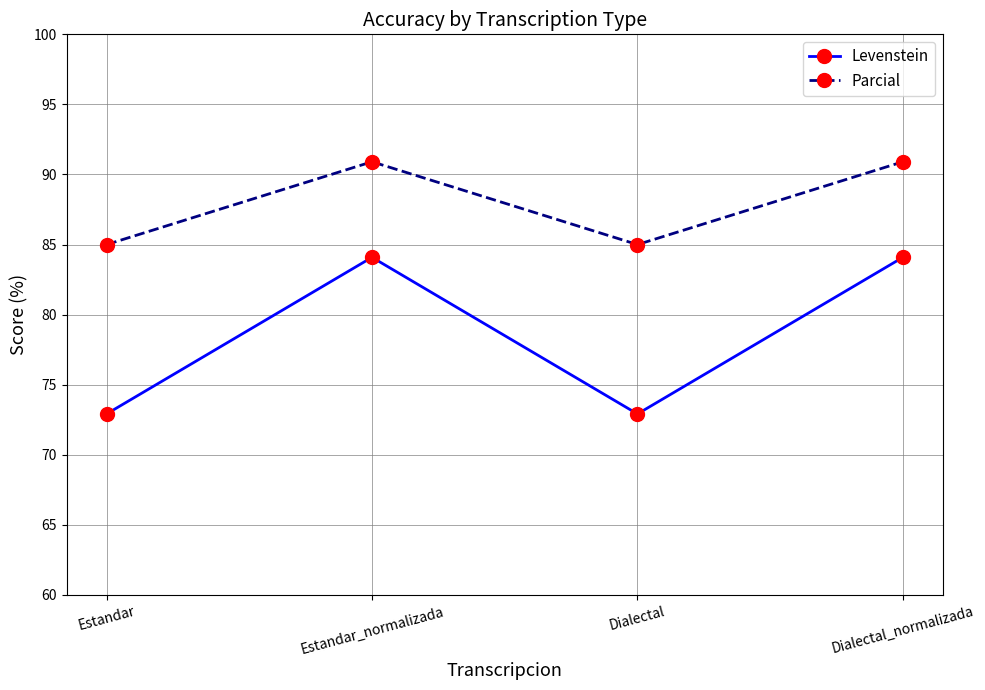

What is the lowest value of the Levenstein series?

72.9